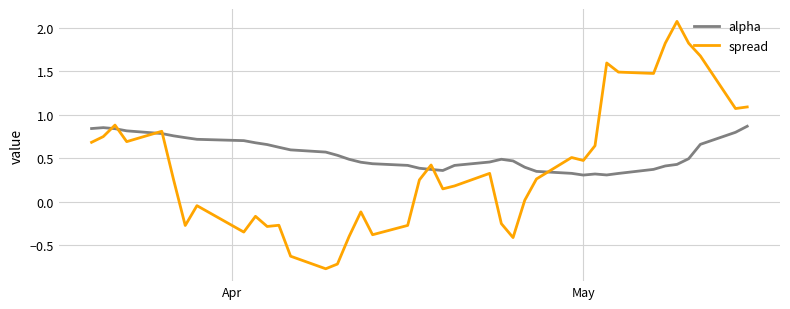

How many lines are shown in the chart?

2